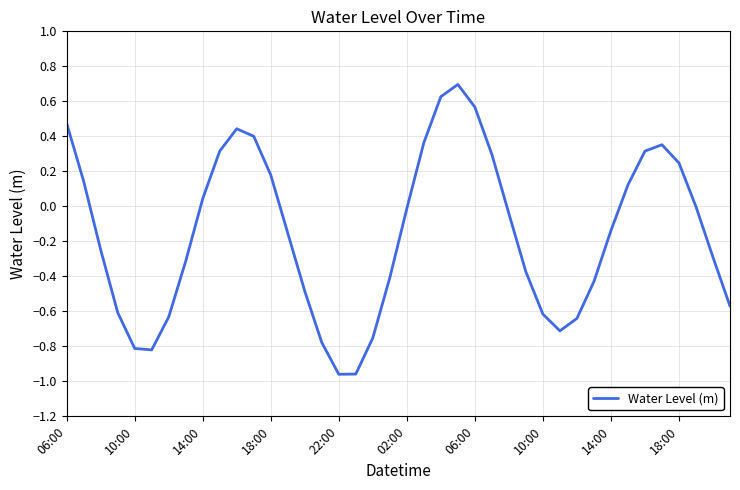

What is the difference between the maximum and minimum values?

1.7